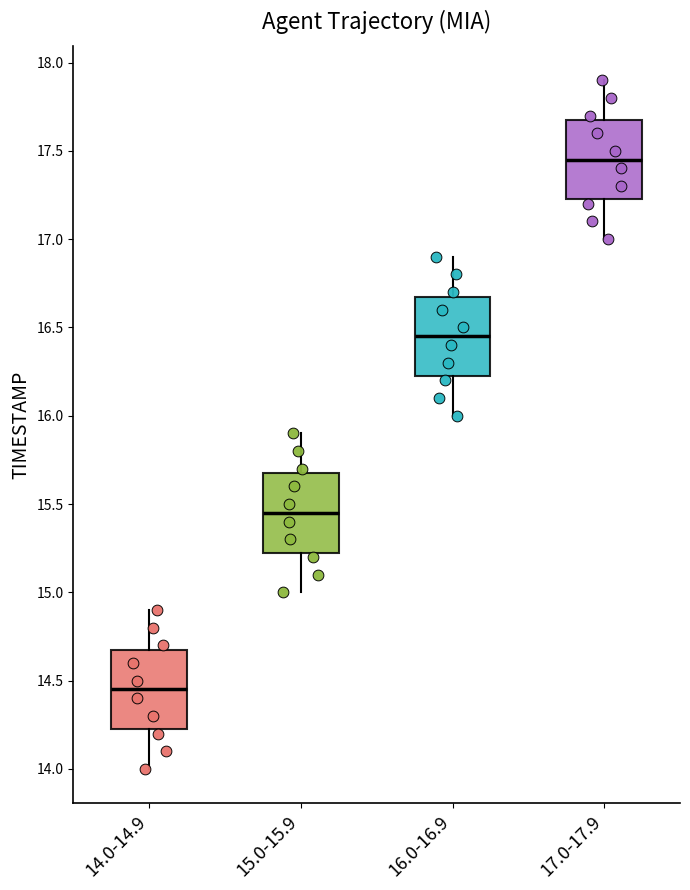

Where does the lower whisker of the box for 15.0-15.9 end on the y-axis? The values are not printed on the chart, so give them approximately, as read against the axis.

15.00